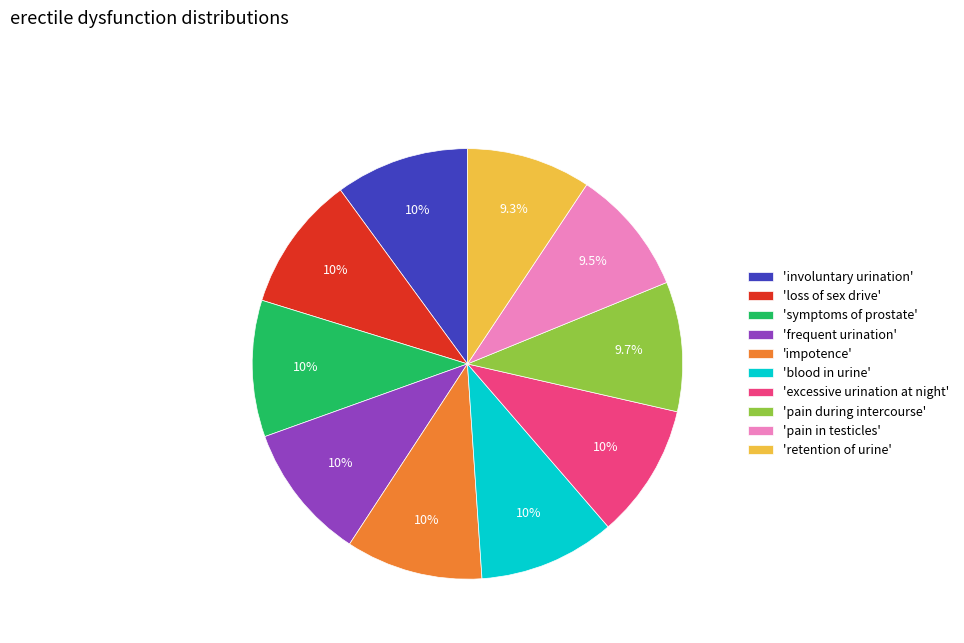

Combined, what portion of the pie is 'frequent urination' and 'pain during intercourse'?

20.0%